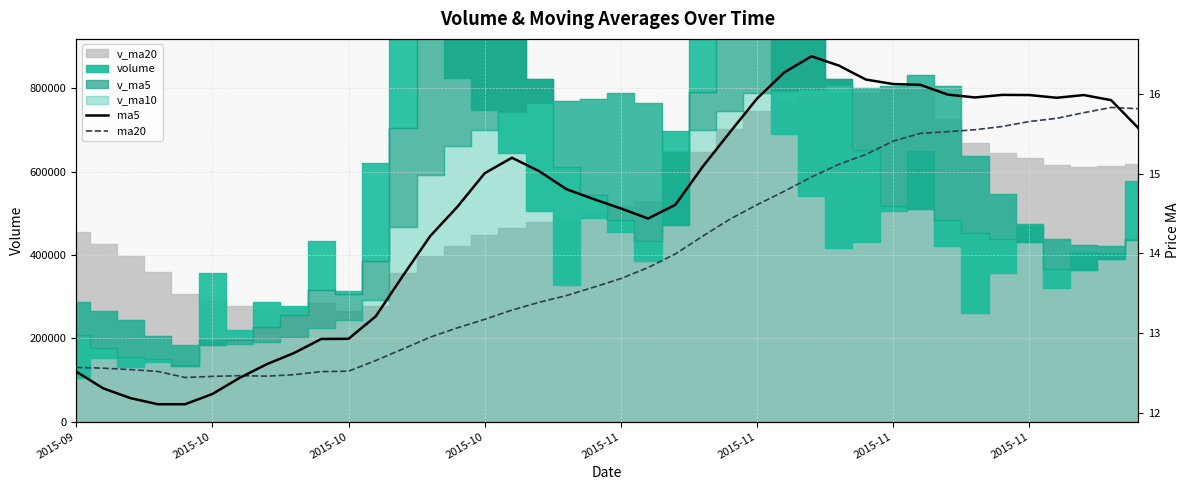

What is the difference between the maximum and minimum values in the ma20 series?

3.4